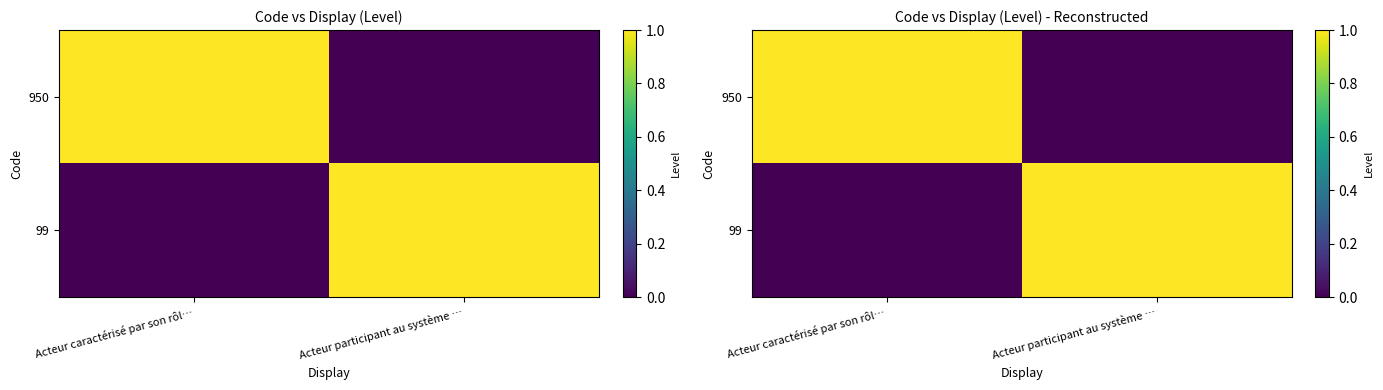

What is the approximate value of 99 at Acteur participant au système …?

1